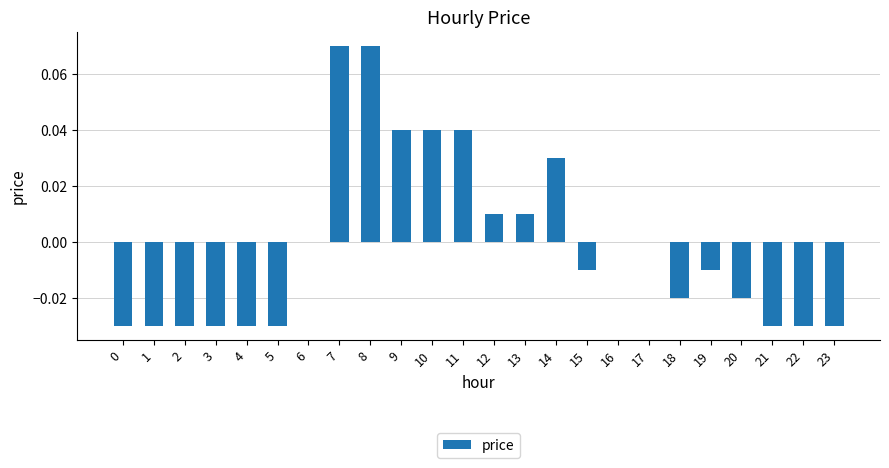

Which has a higher value, 16 or 1?

16